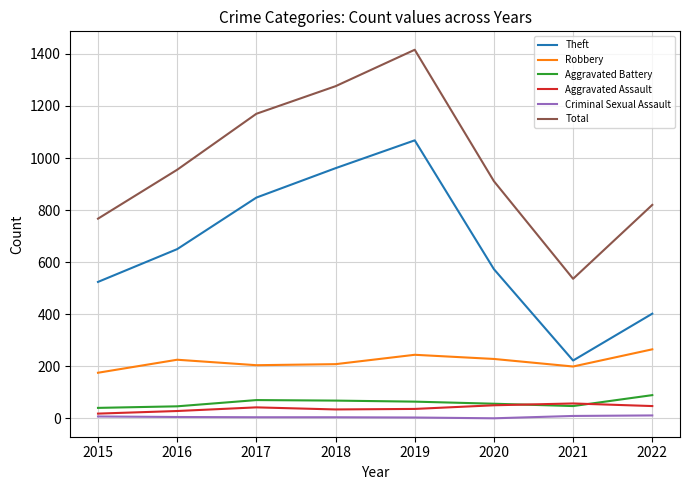

How many lines are shown in the chart?

6